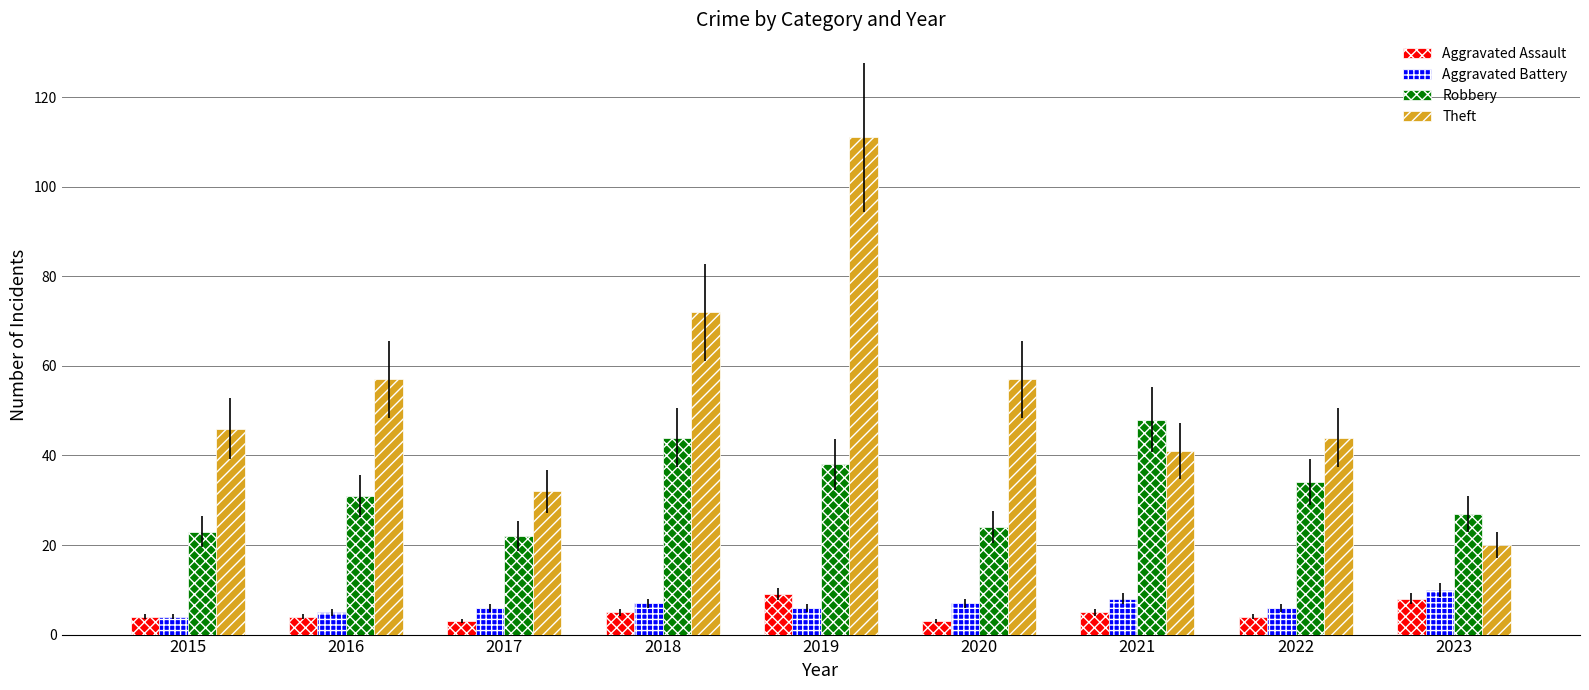

Between 2016 and 2019, which series saw the biggest shift?

Theft